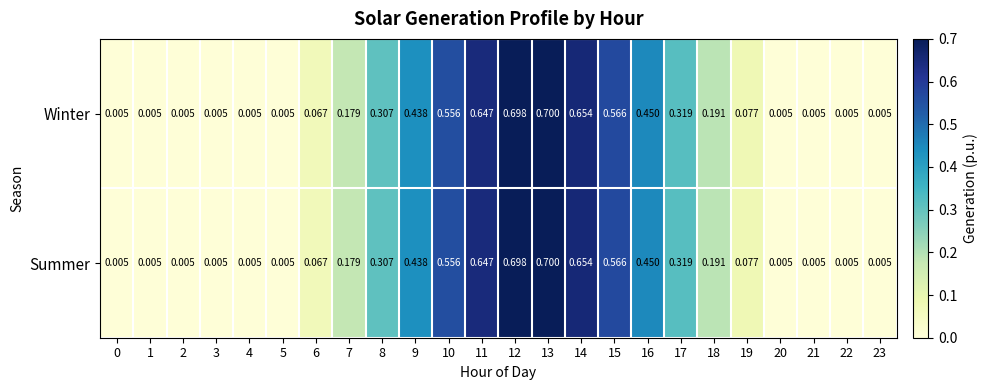

What is the total value across all series at 15?

1.1